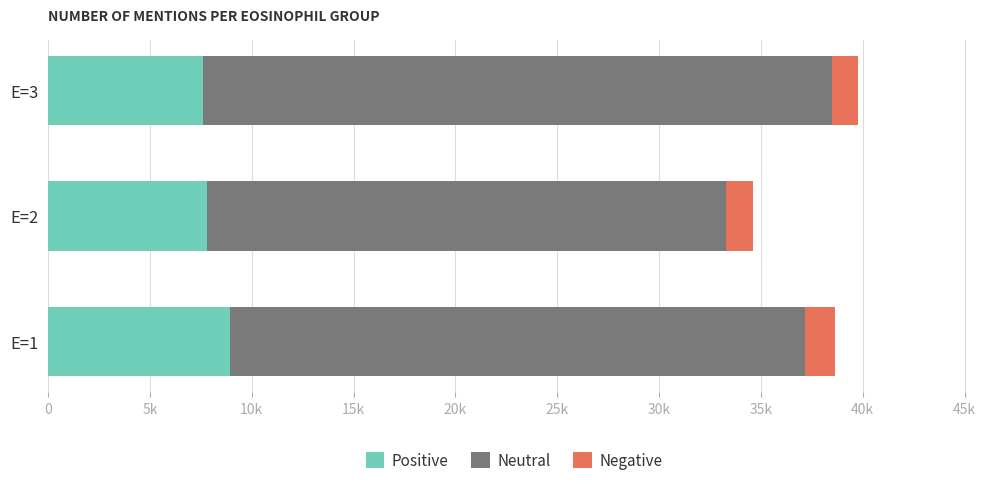

Are the bars horizontal?

Yes